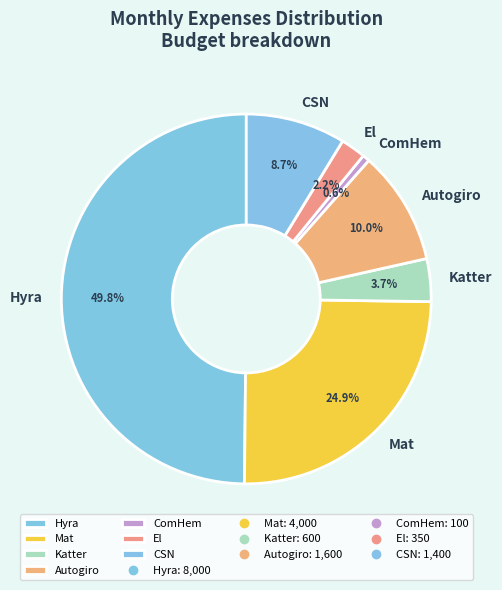

To the nearest percent, what is the combined percentage of Katter and CSN?

12%